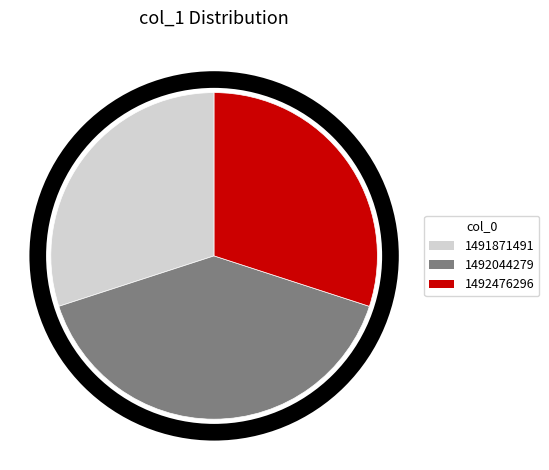

Does 1492044279 represent more than half of the total?

No